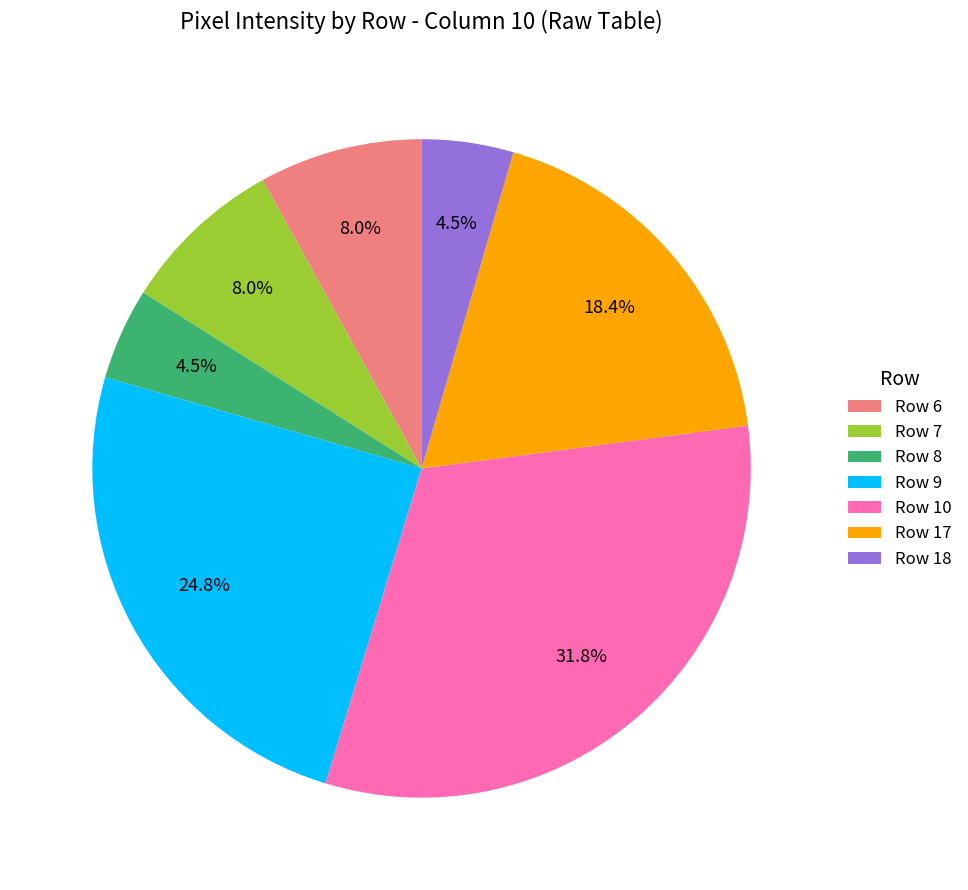

Is there a majority slice in this chart?

No